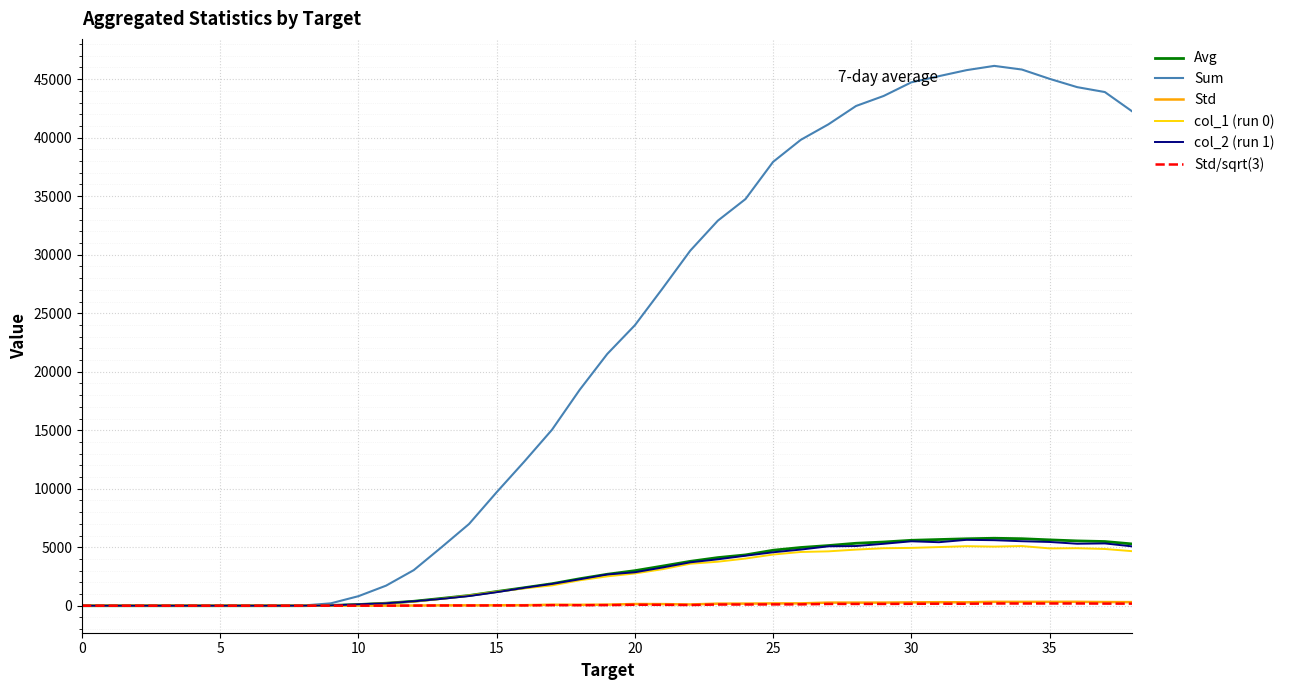

Which series has the largest total across all categories?

Sum